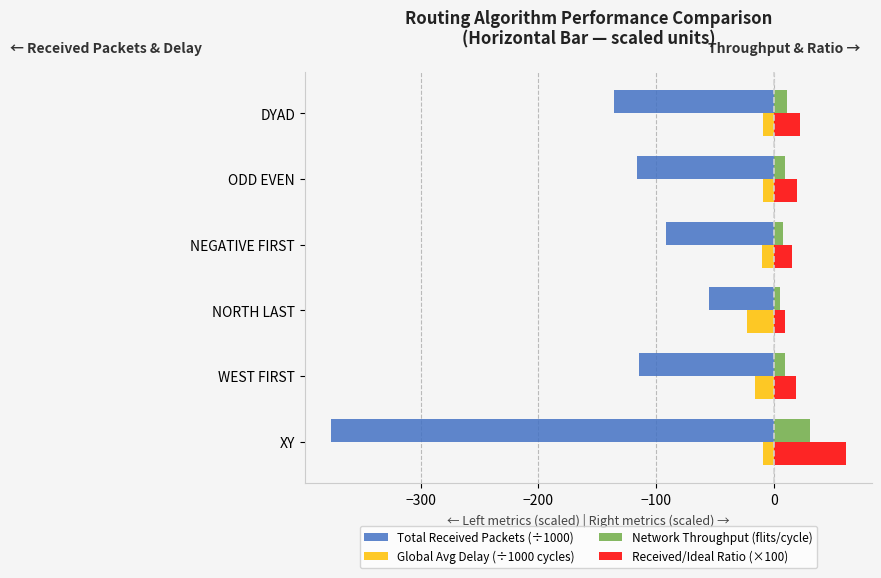

Is it true that Received/Ideal Ratio (×100) equals 98.8 at XY?

False